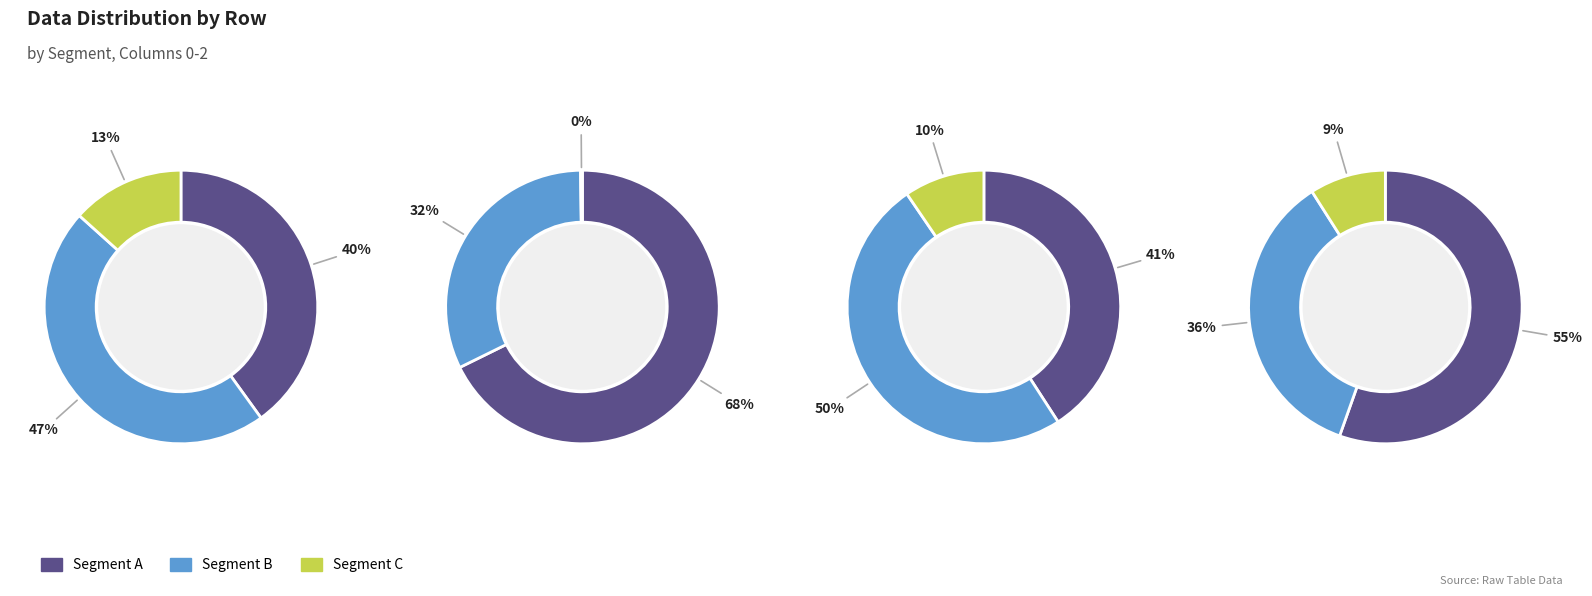

To the nearest percent, what is the difference between the 1 and 2 slice percentages?

32%